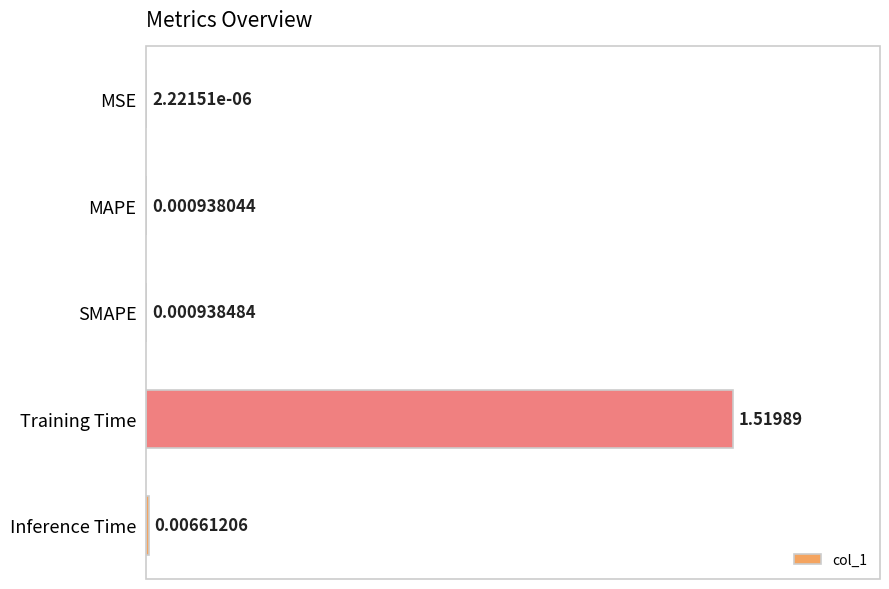

Which category has the highest value across all series?

Training Time